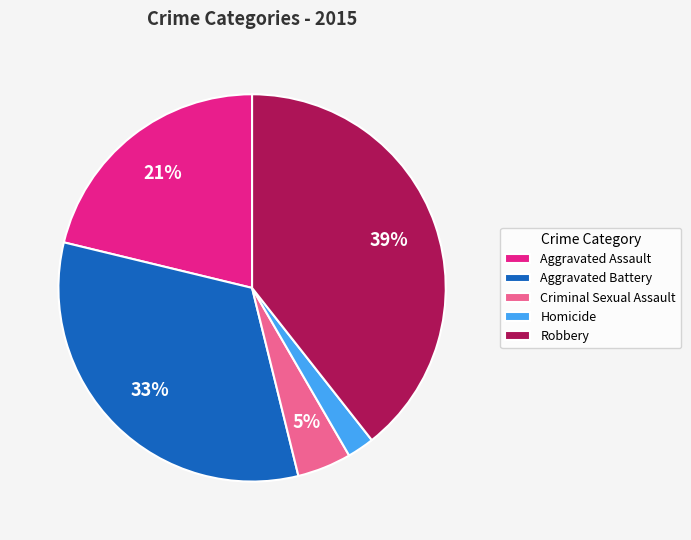

True or false: Aggravated Battery accounts for 20% of the total.

False